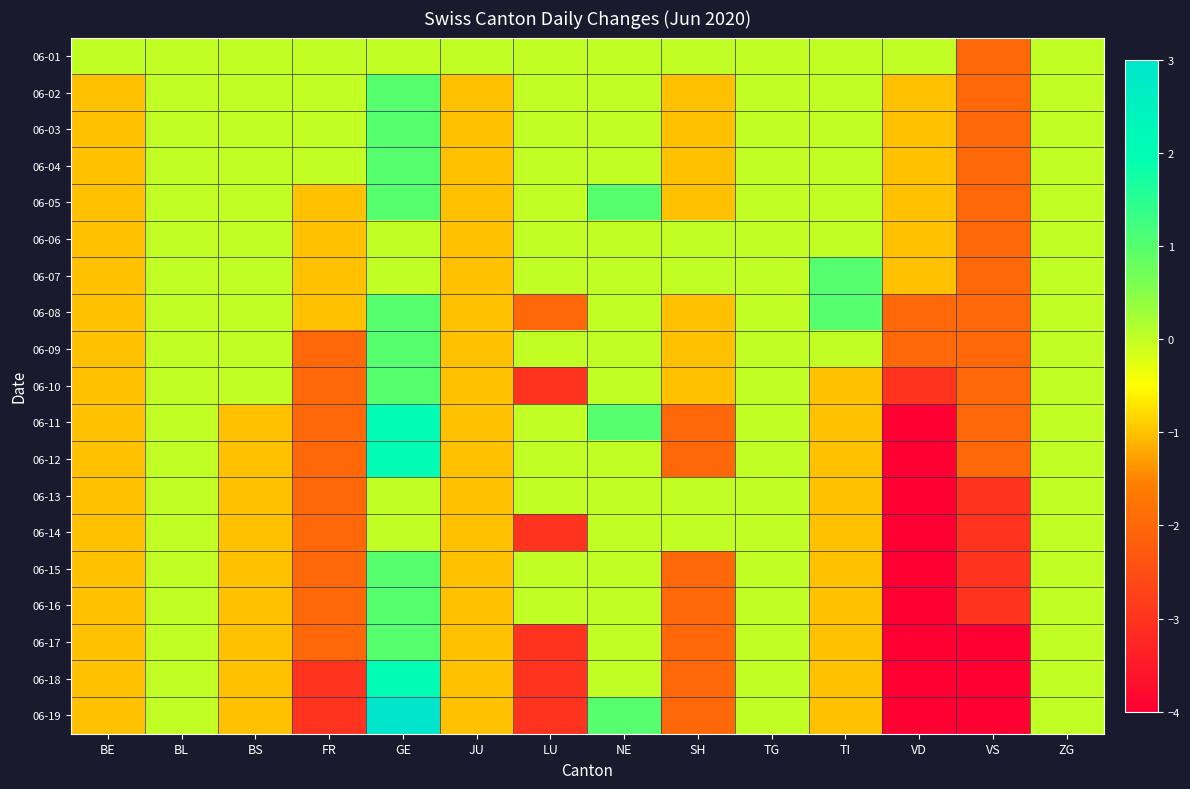

At which category is the sum across all series the highest?

GE